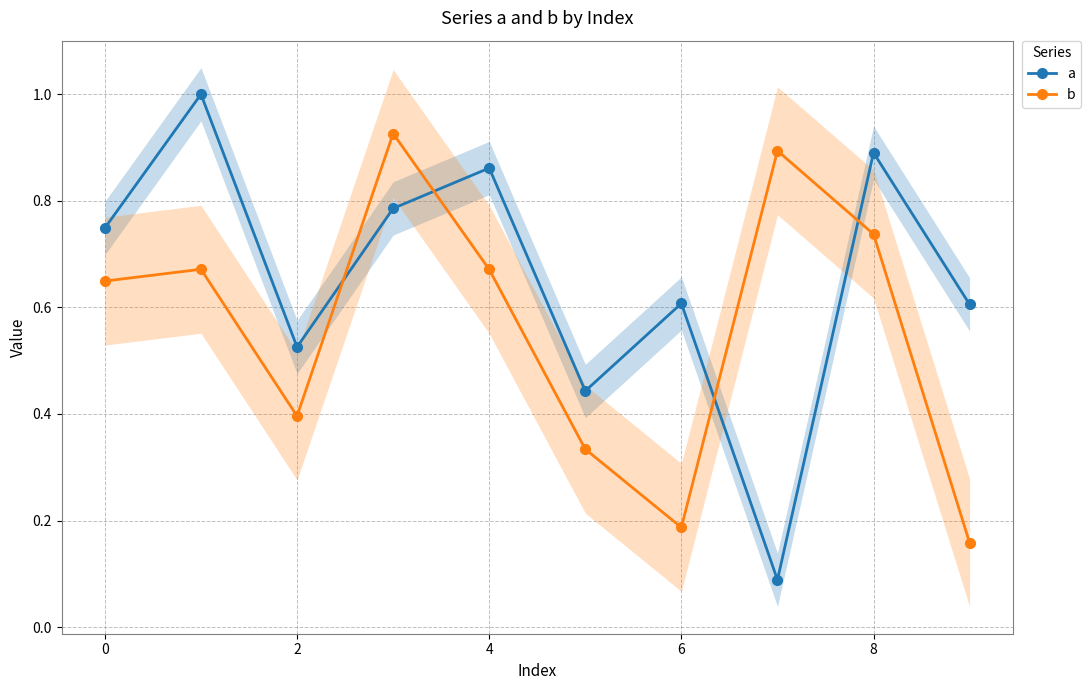

Which series changed the most between −2 and 6?

a